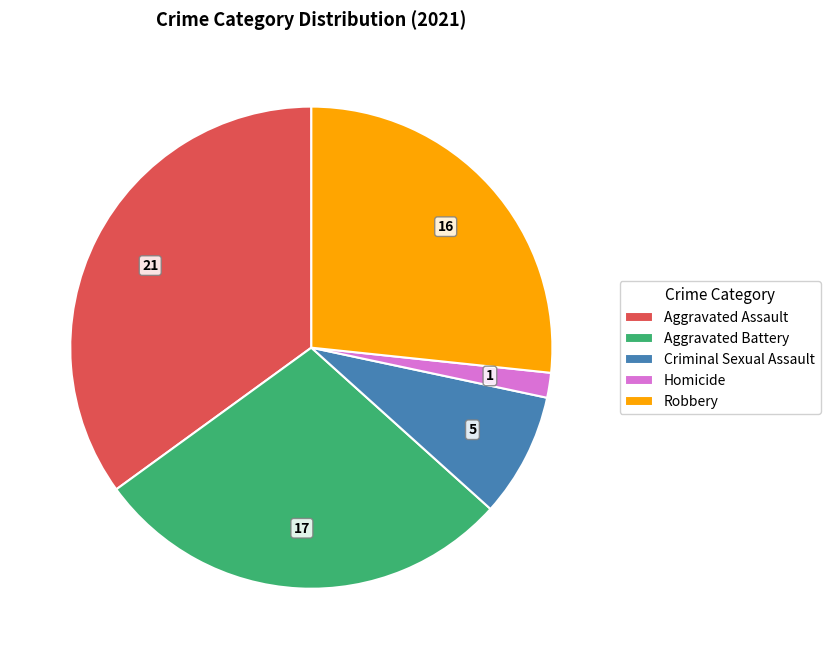

How many segments does this pie chart have?

5